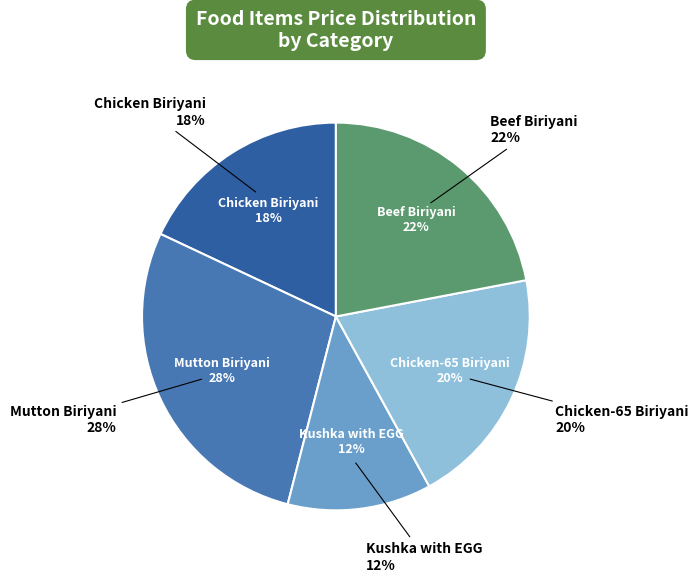

How many slices are in this pie chart?

5